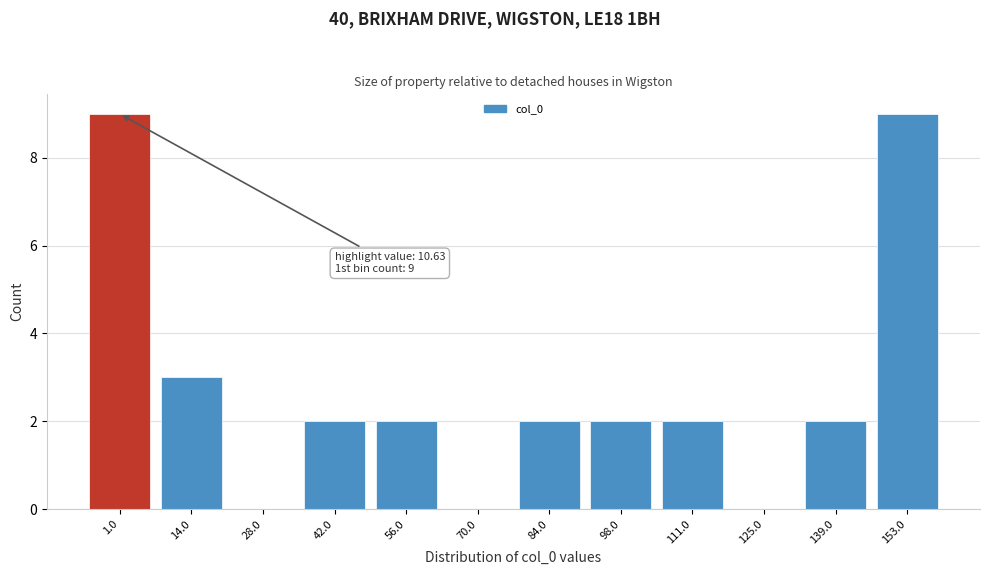

Reading left to right, list all the values displayed in this chart.

1.0=9	14.0=3	28.0=0	42.0=2	56.0=2	70.0=0	84.0=2	98.0=2	111.0=2	125.0=0	139.0=2	153.0=9